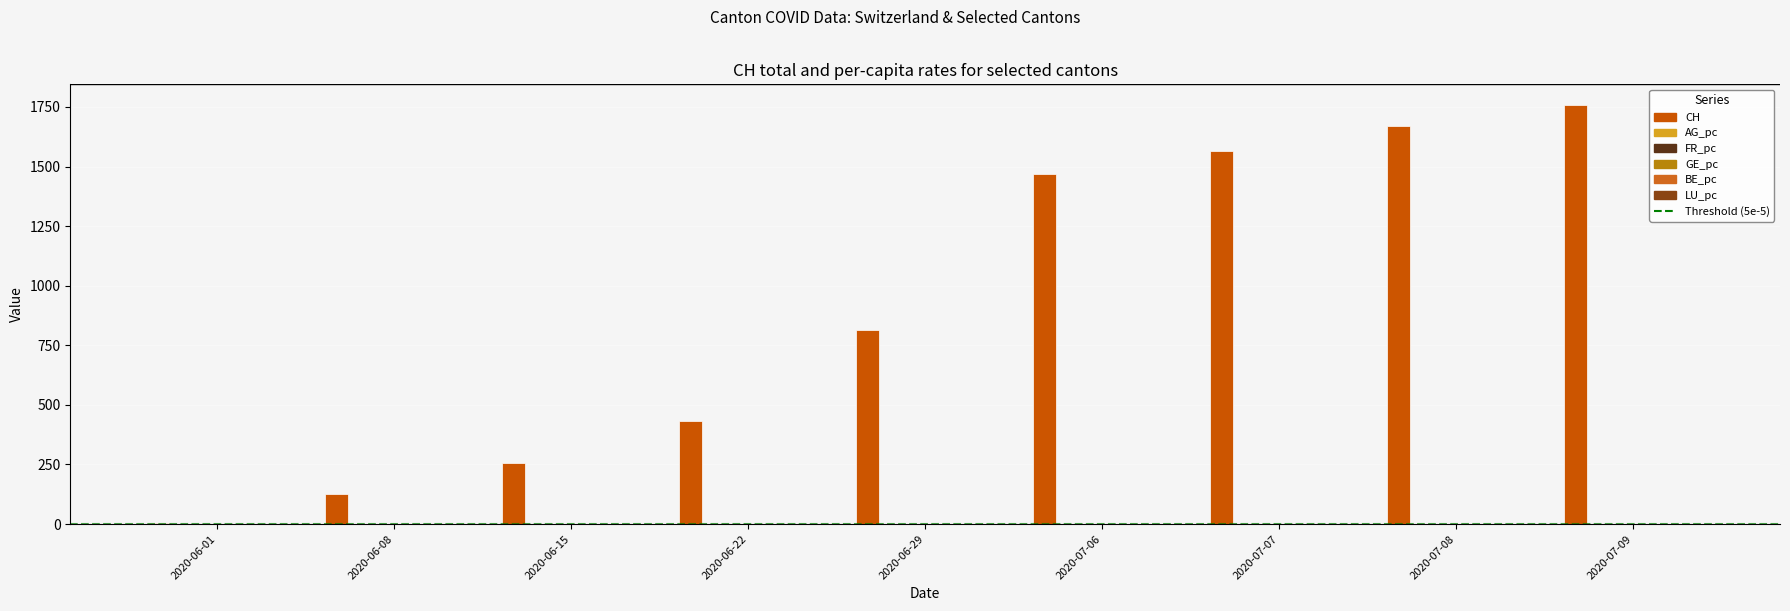

How many groups of bars are there?

9